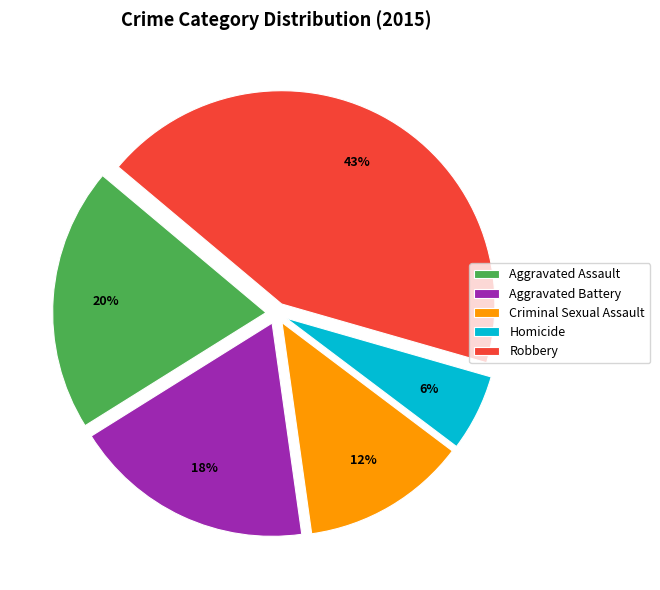

How many slices are in this pie chart?

5